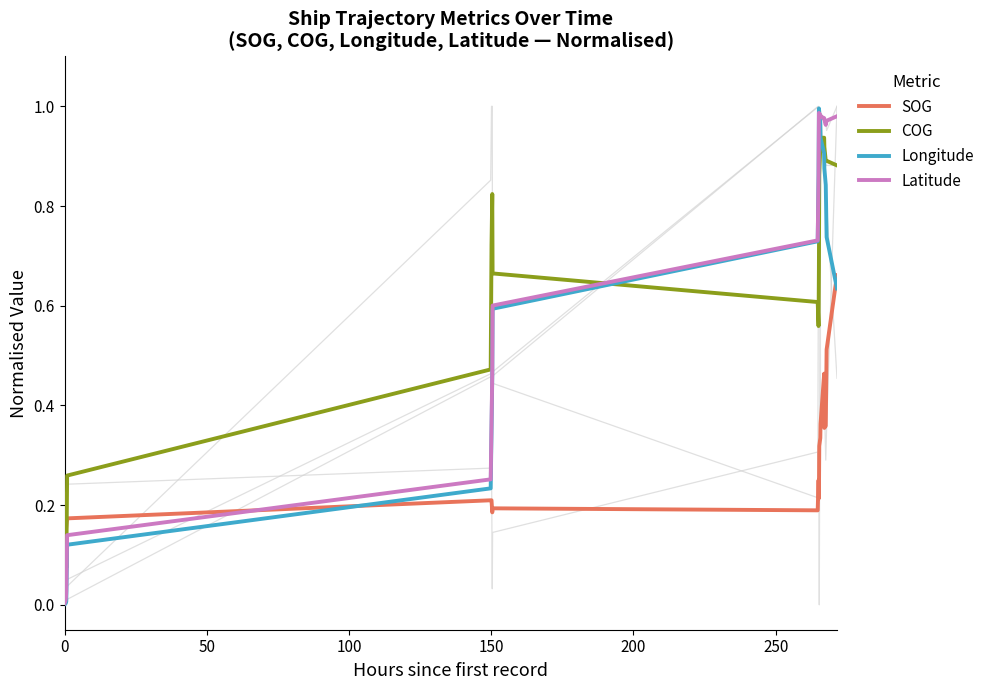

How many SOG values are between 0 and 1?

20